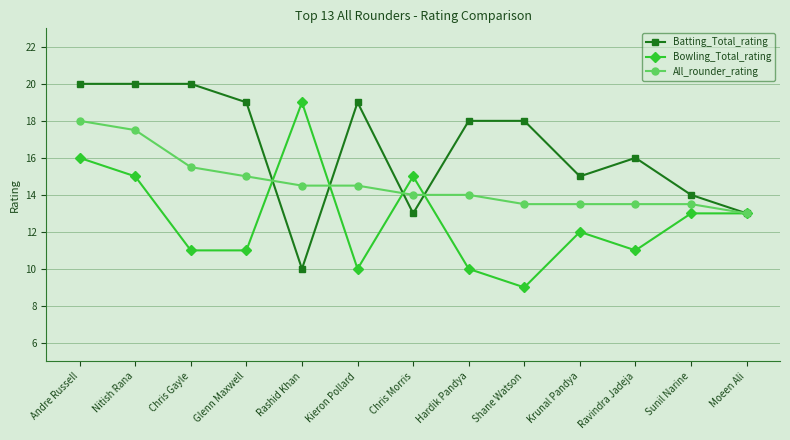

Is the value of Bowling_Total_rating at Ravindra Jadeja greater than the value of Batting_Total_rating at Krunal Pandya?

No